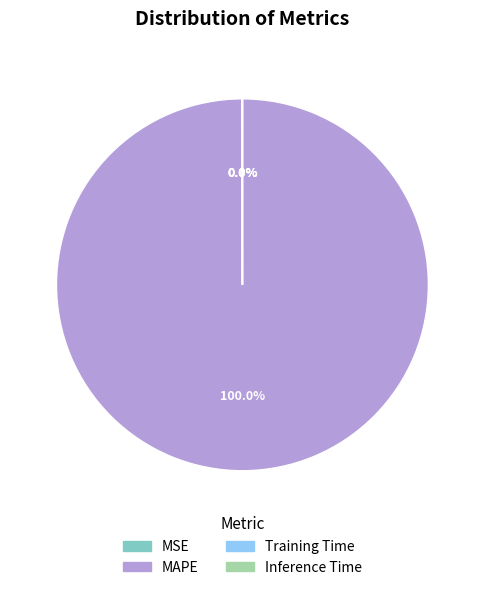

Which category has the biggest portion of the pie?

MAPE